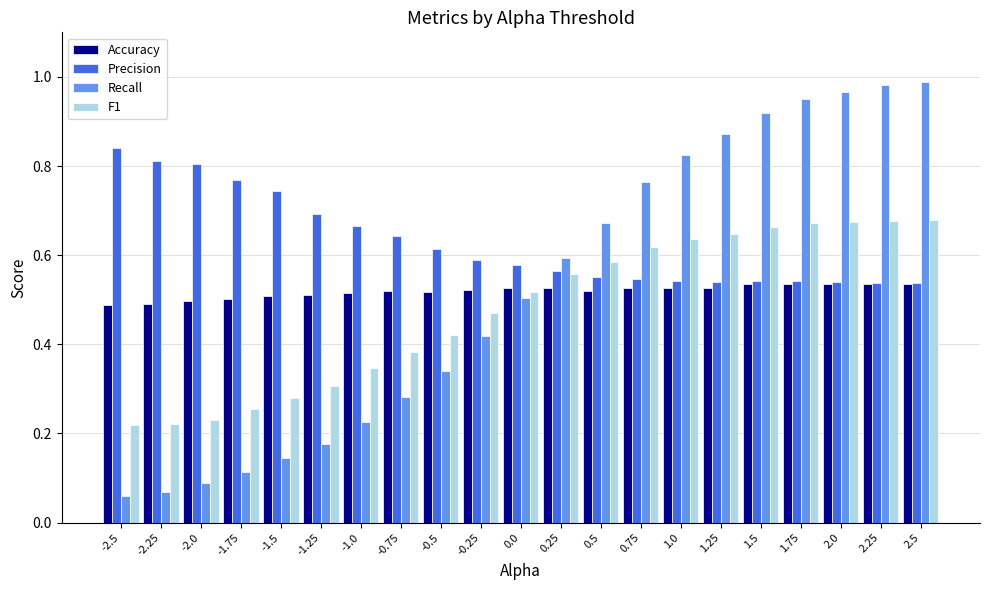

What is the label of the 8th bar from the right?

0.75